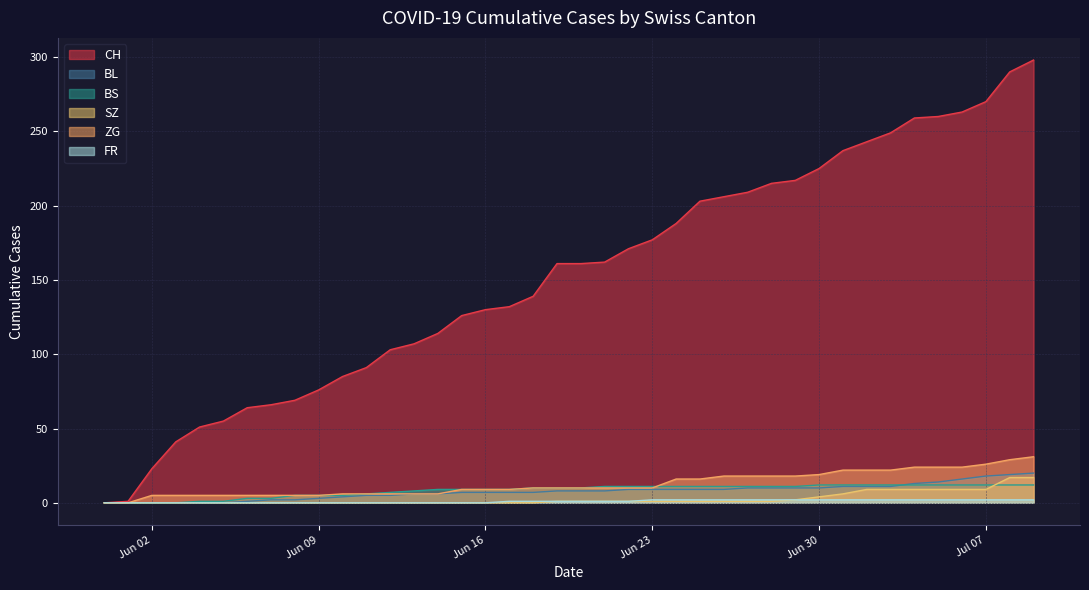

Which series has the widest spread of values?

CH